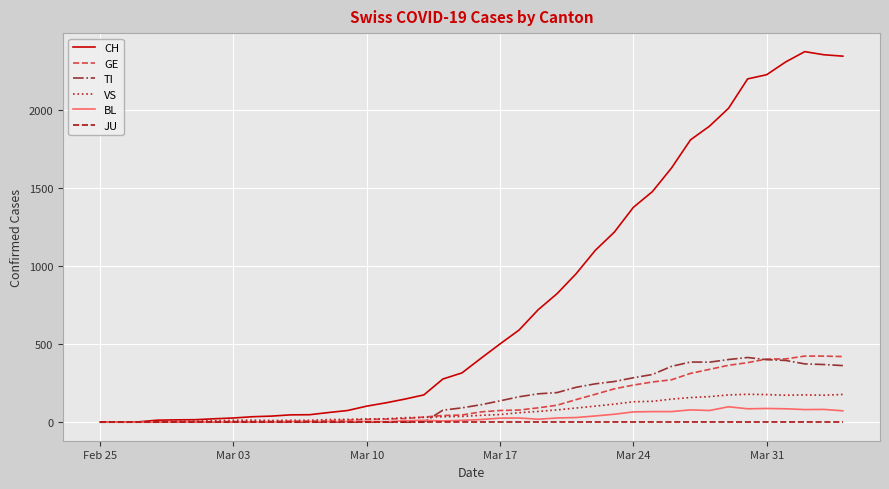

Which series has the largest total across all categories?

CH